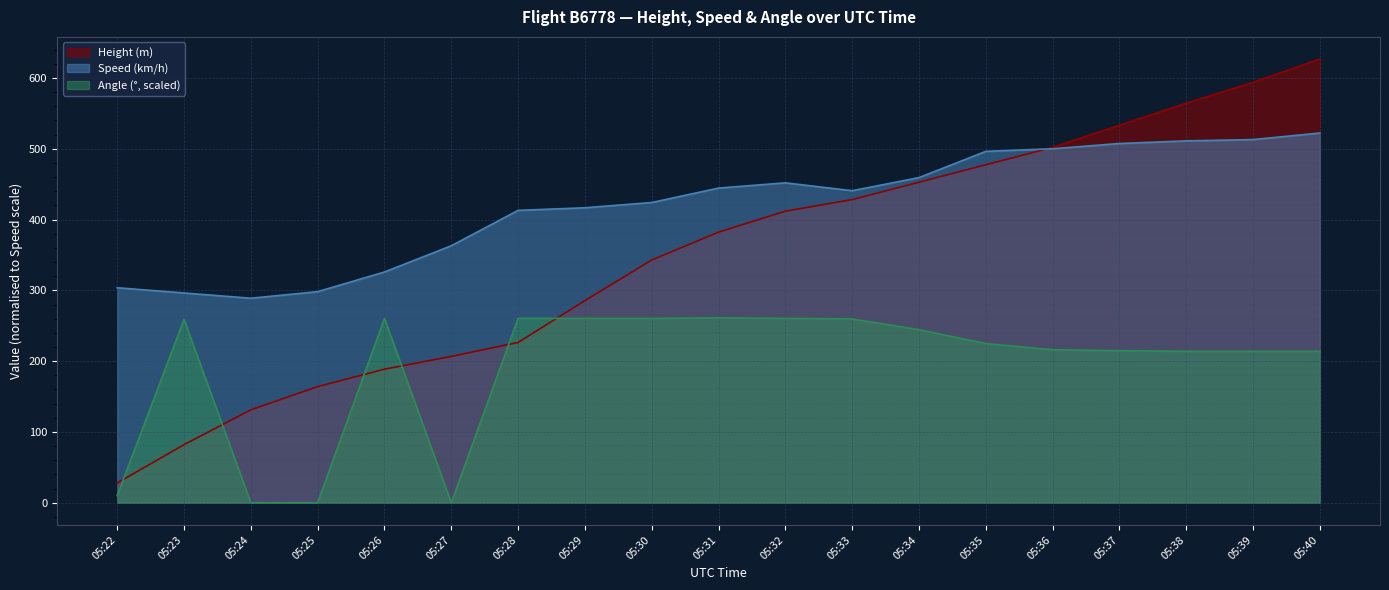

What are all the series names shown in the legend?

Height (m), Speed (km/h), Angle (°, scaled)